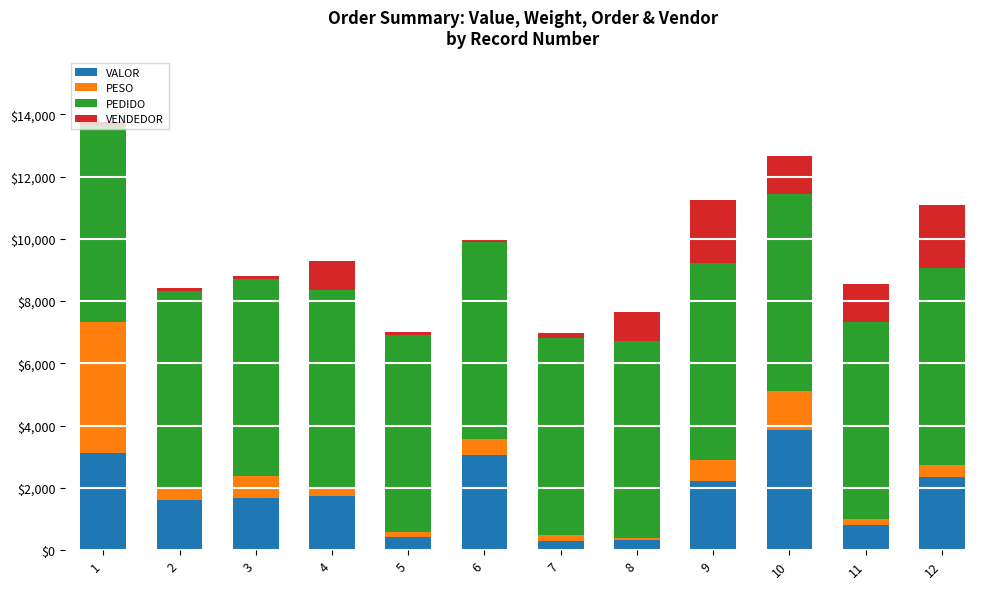

The value of VALOR at 8 is 317.9. True or false?

True